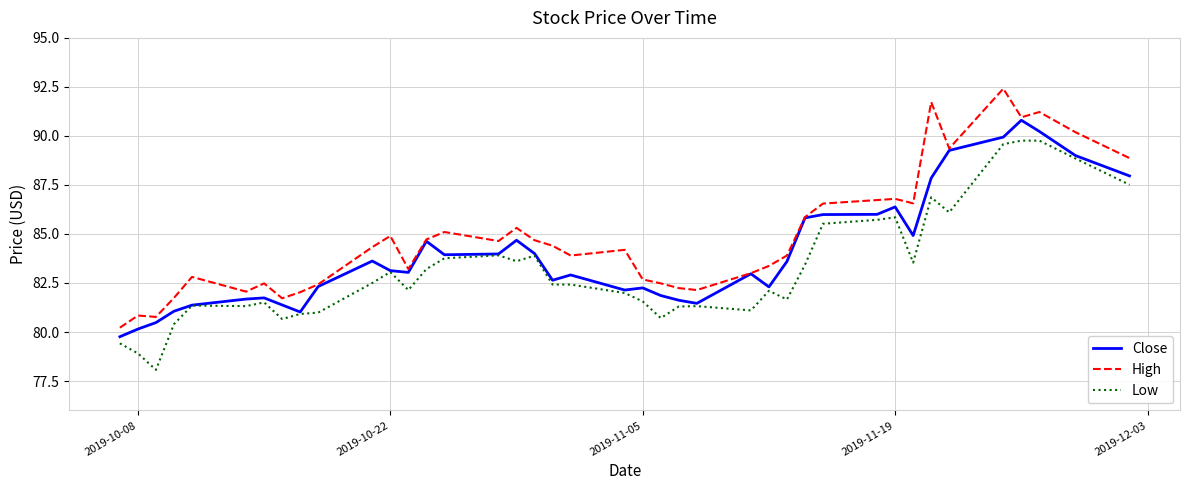

True or false: Low and High intersect in this chart.

False